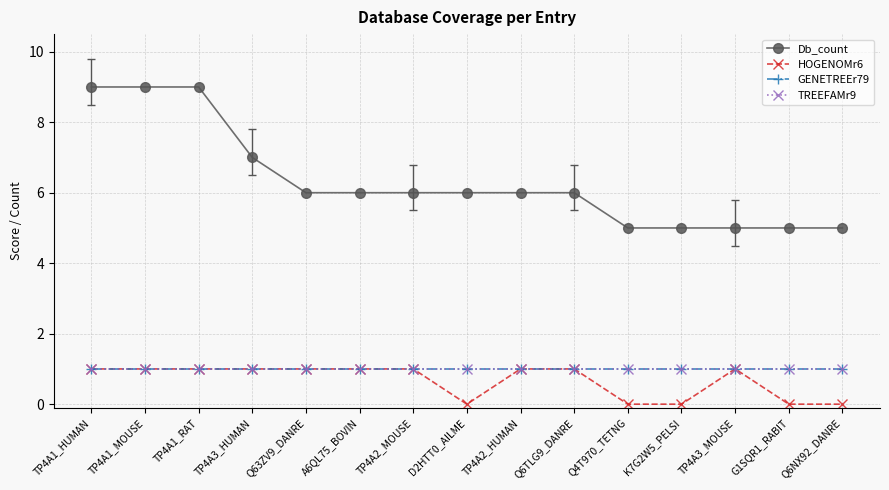

At how many categories does at least one series exceed 2?

15